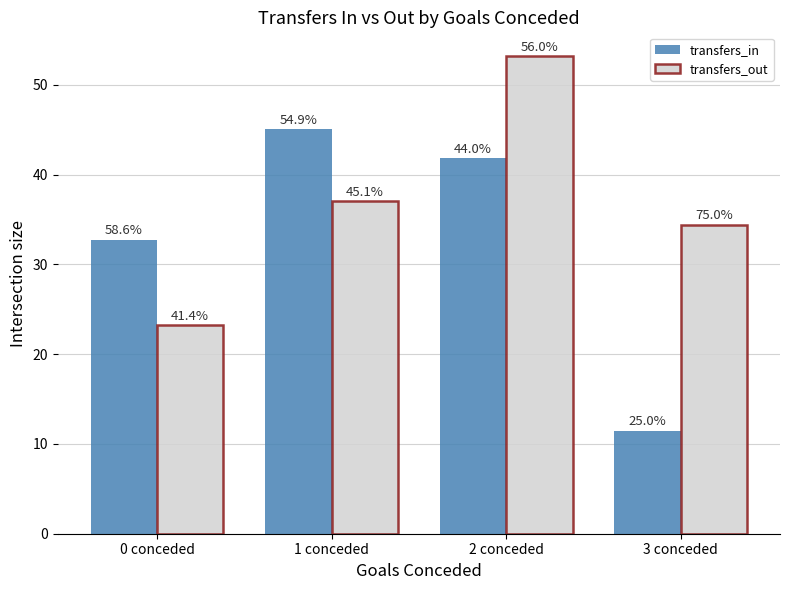

What position from the right is 3 conceded?

1